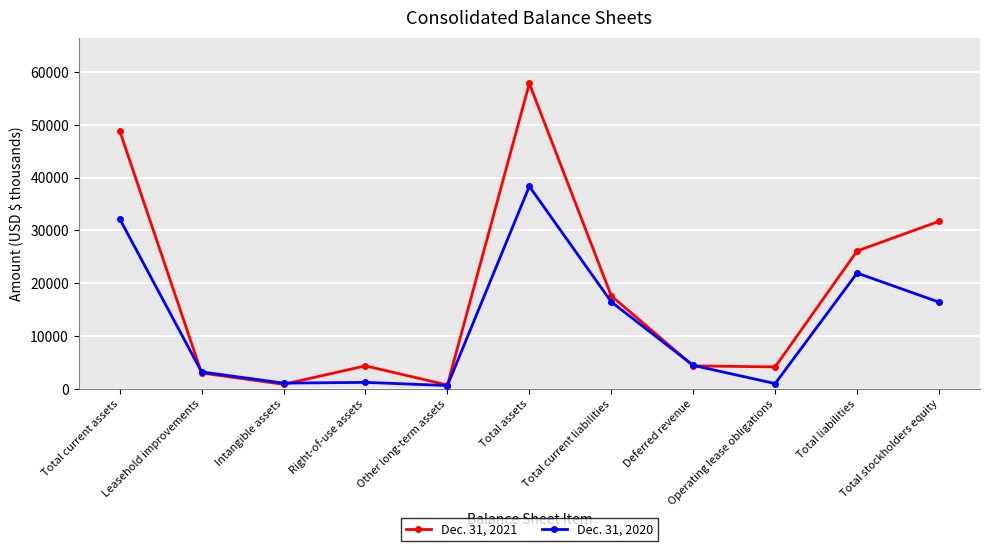

Is the value of Dec. 31, 2021 at Deferred revenue greater than the value of Dec. 31, 2020 at Total liabilities?

No